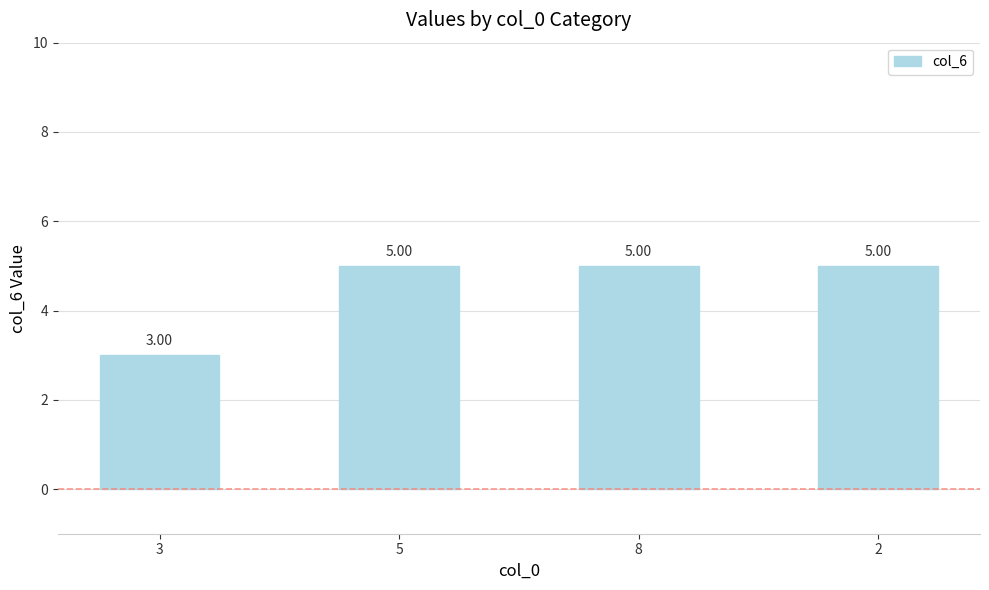

Reading left to right, what are all the values shown in this chart?

3	5	5	5